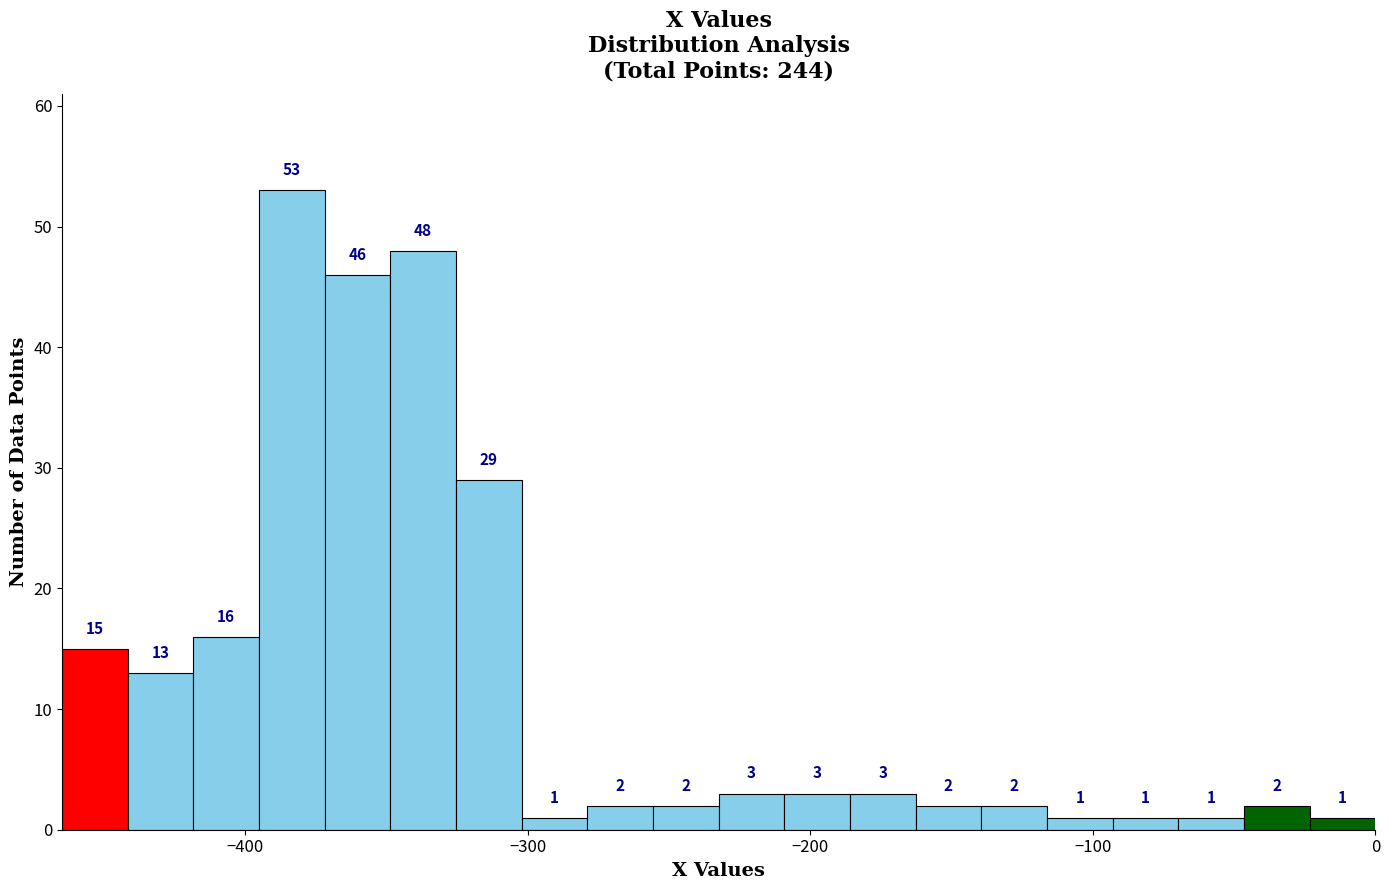

Around what value on the x-axis is the tallest bar? Give the approximate position of its centre, as read against the axis.

-380